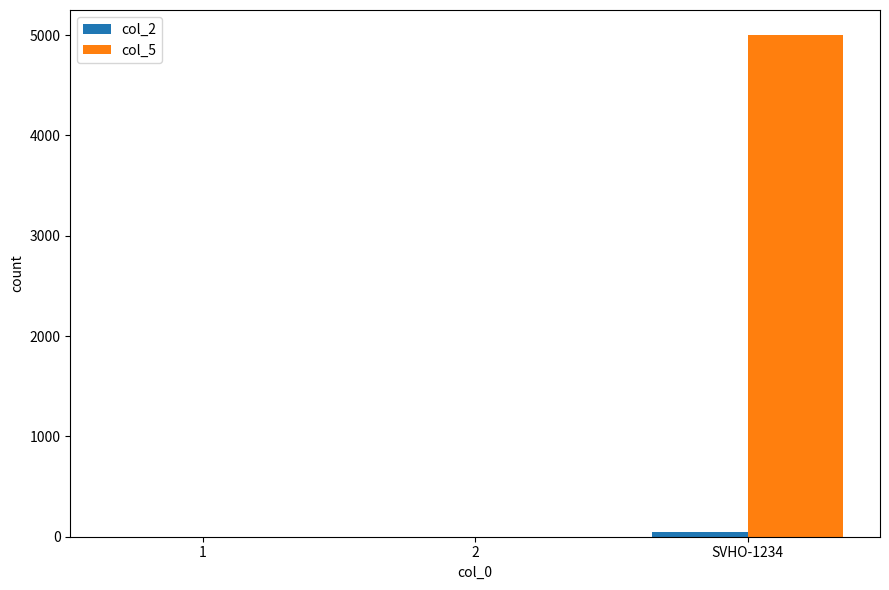

True or false: col_5 has a value of 5000 at SVHO-1234.

True